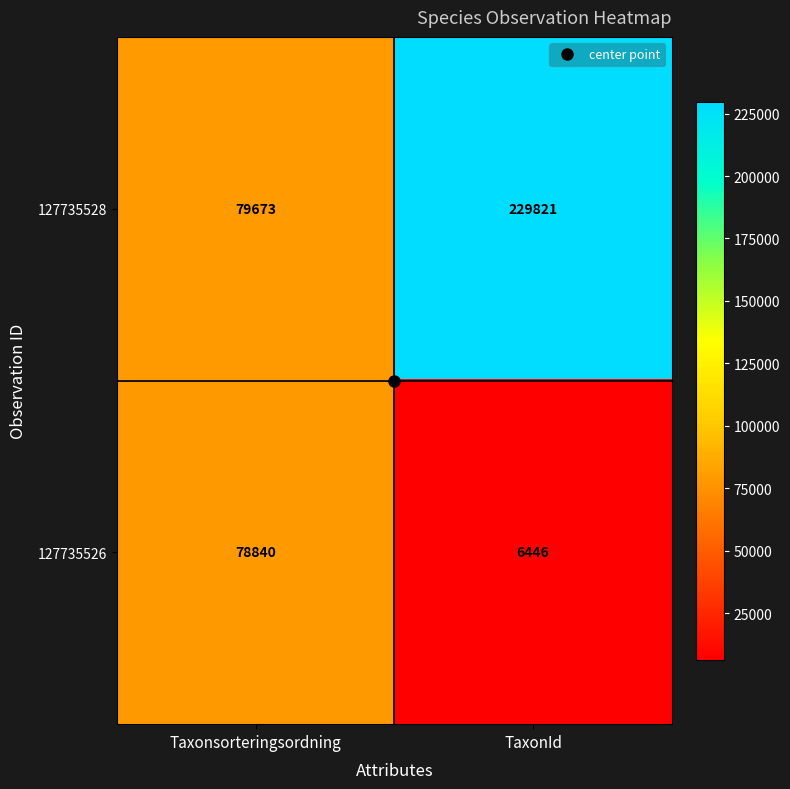

What is the difference between the 127735526 values at TaxonId and Taxonsorteringsordning?

72394